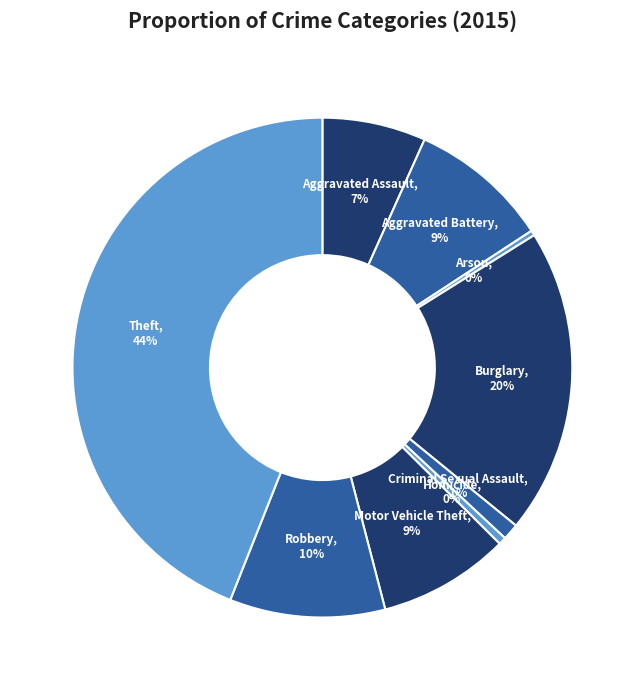

To the nearest percent, what is the combined percentage of Aggravated Battery and Criminal Sexual Assault?

10%